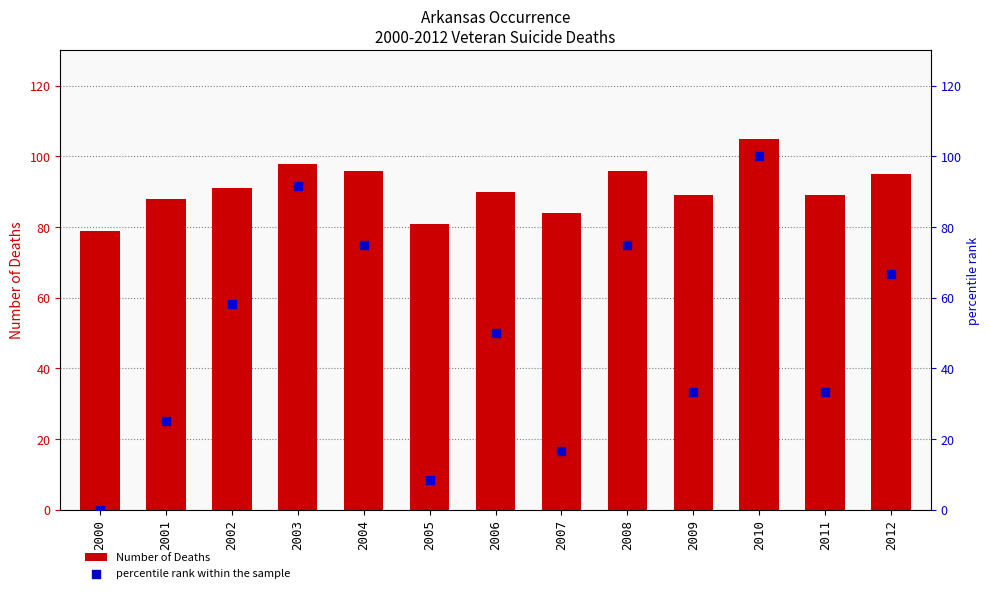

At which category is the sum across all series the highest?

2010